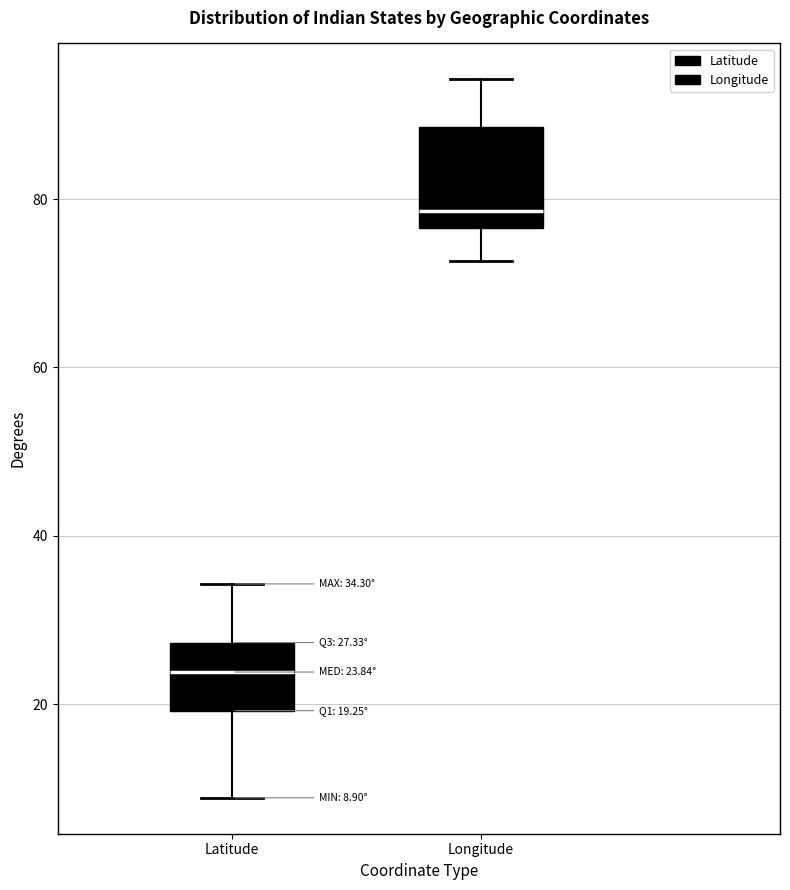

Which box is the tallest, from its lower edge to its upper edge?

Longitude